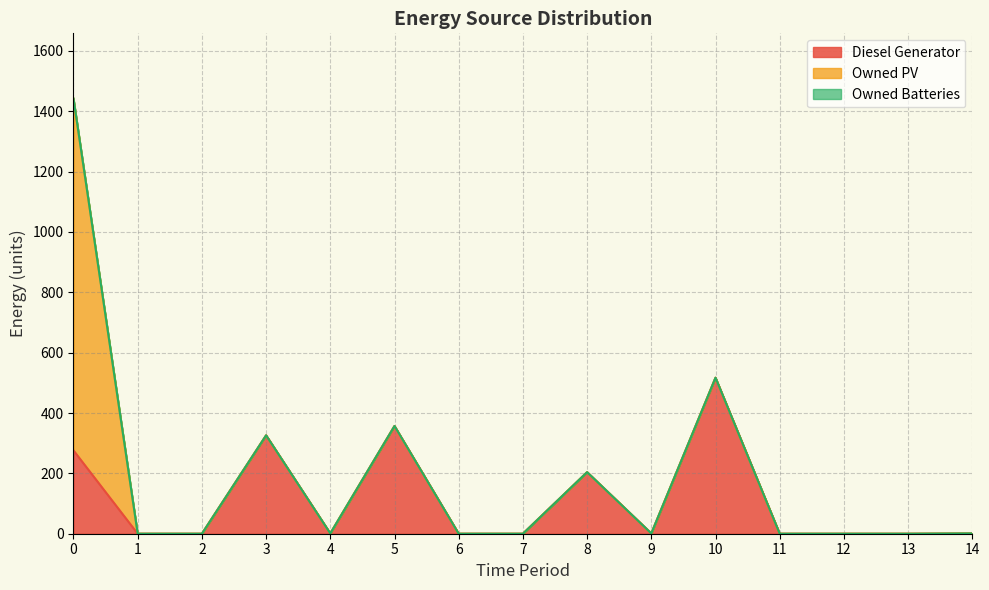

The Owned PV series shows 0 at 12. True or false?

True